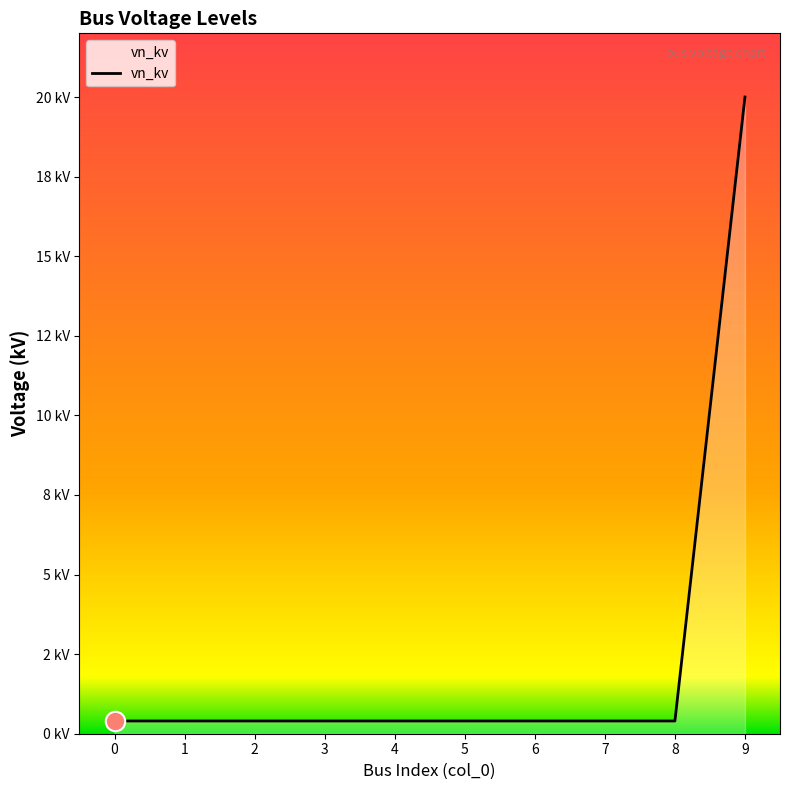

Does the chart display data point markers on the line(s)?

No